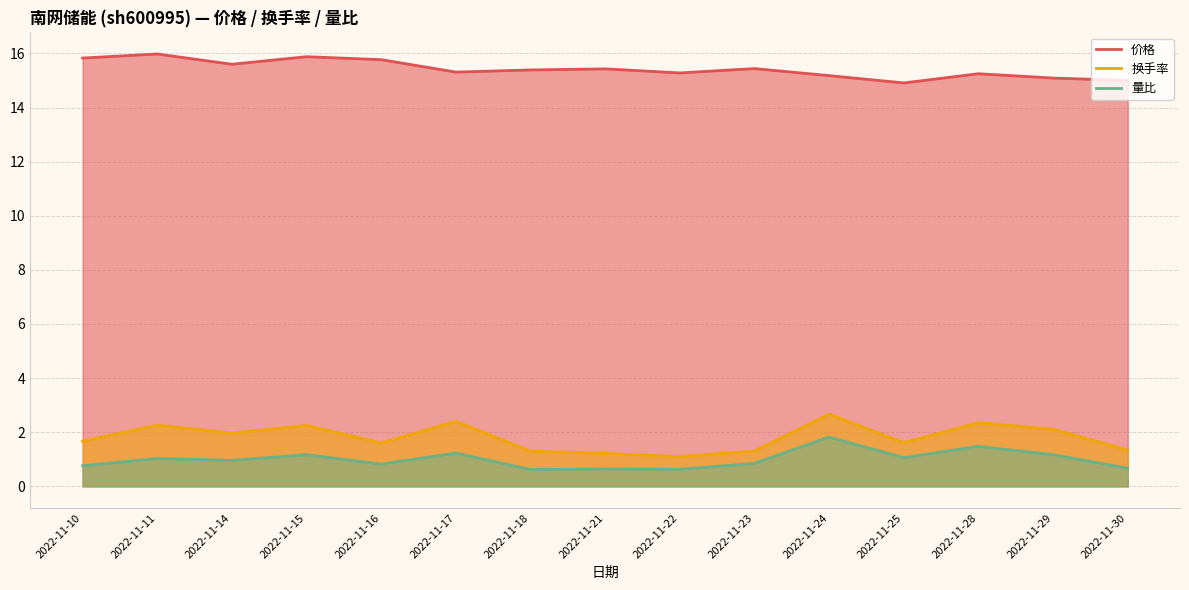

At which label is 换手率 closest to 1?

2022-11-22